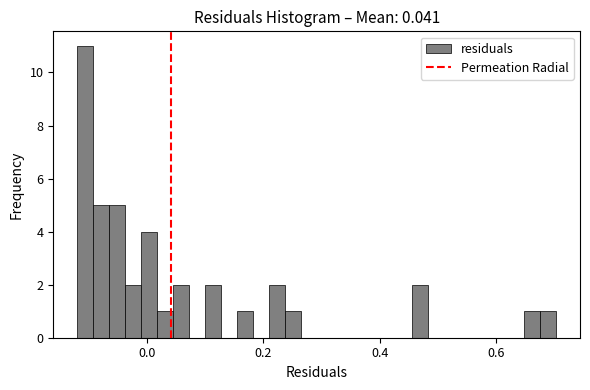

Read against the x-axis, roughly where is the centre of the tallest bar?

-0.10